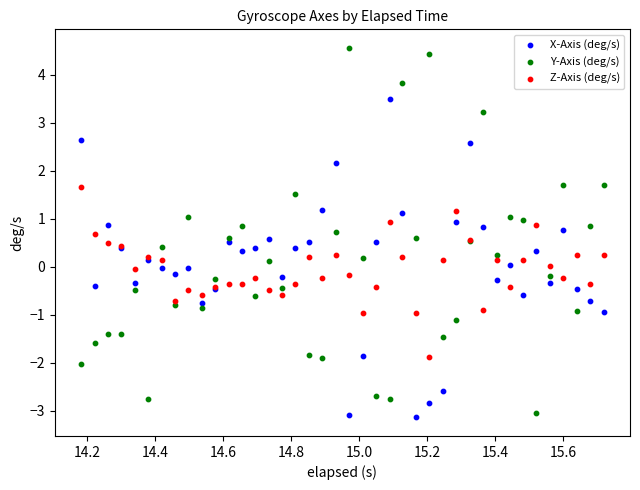

What are all the series names shown in the legend?

X-Axis (deg/s), Y-Axis (deg/s), Z-Axis (deg/s)